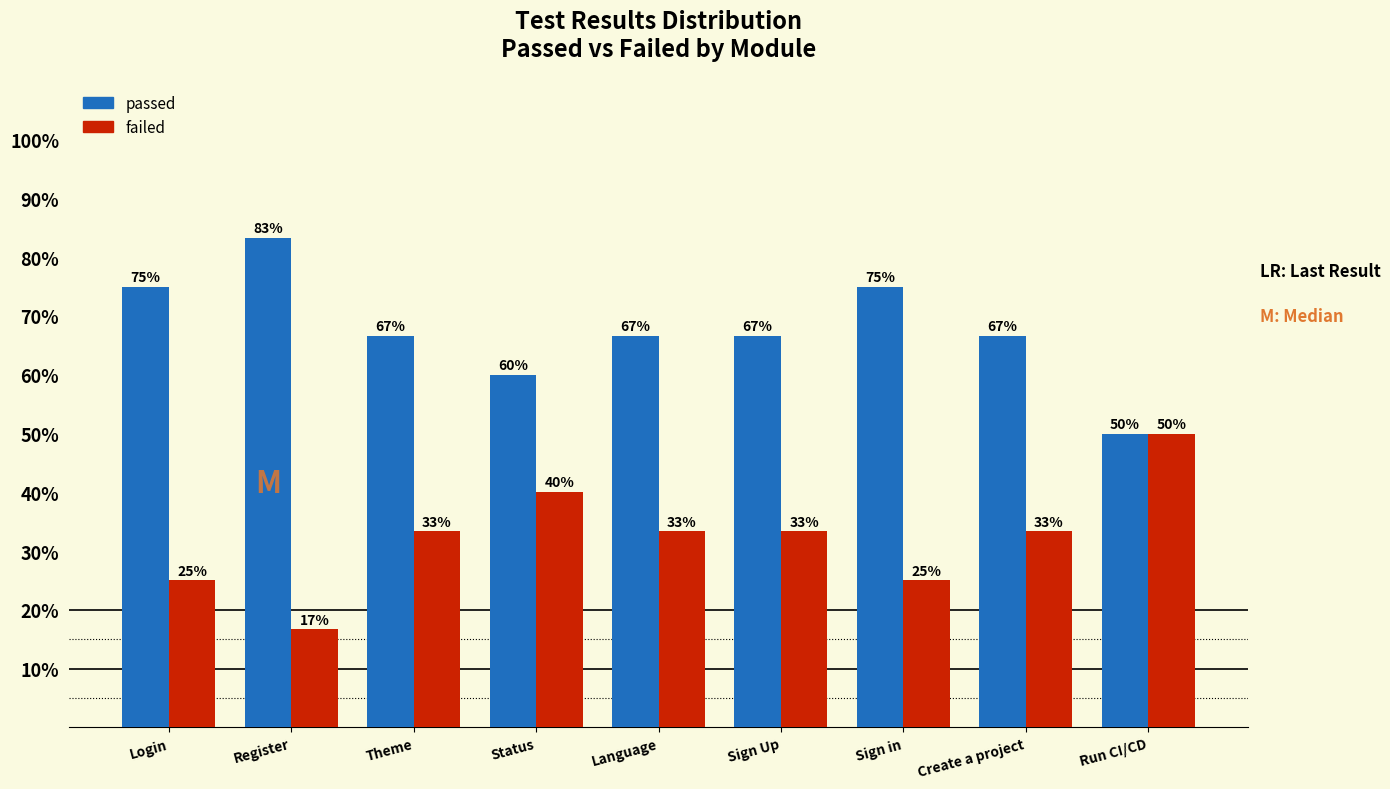

At Register, list the series in order from smallest to largest.

failed, passed